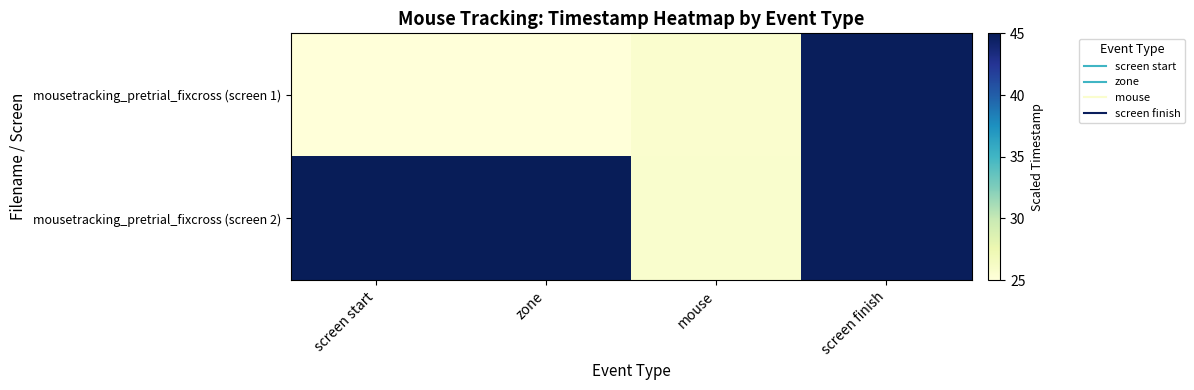

Rank the series by their maximum value, from highest to lowest.

mousetracking_pretrial_fixcross (screen 2), mousetracking_pretrial_fixcross (screen 1)